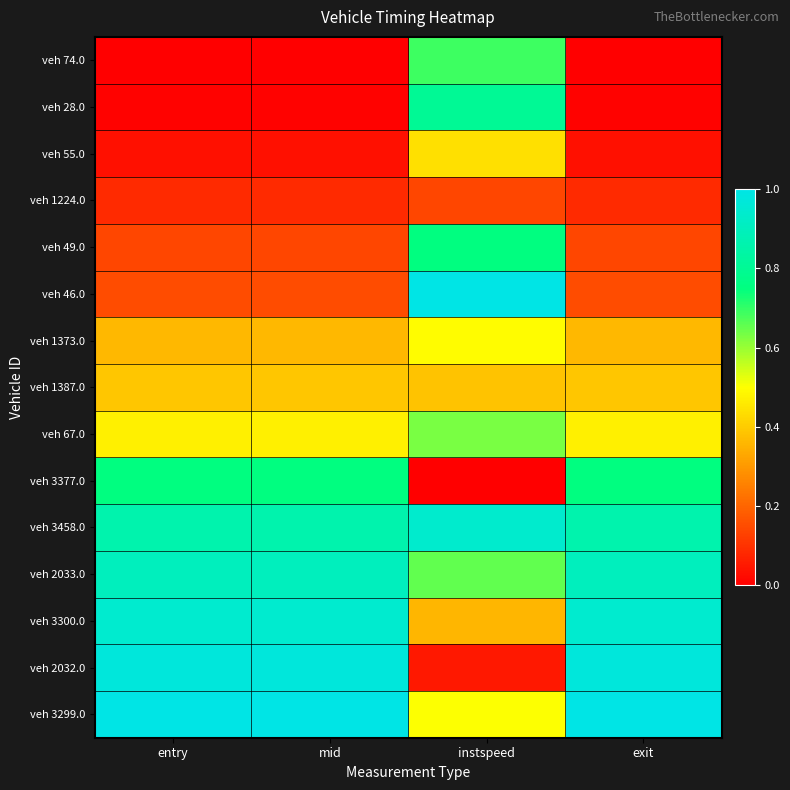

How many categories are shown in the chart?

4